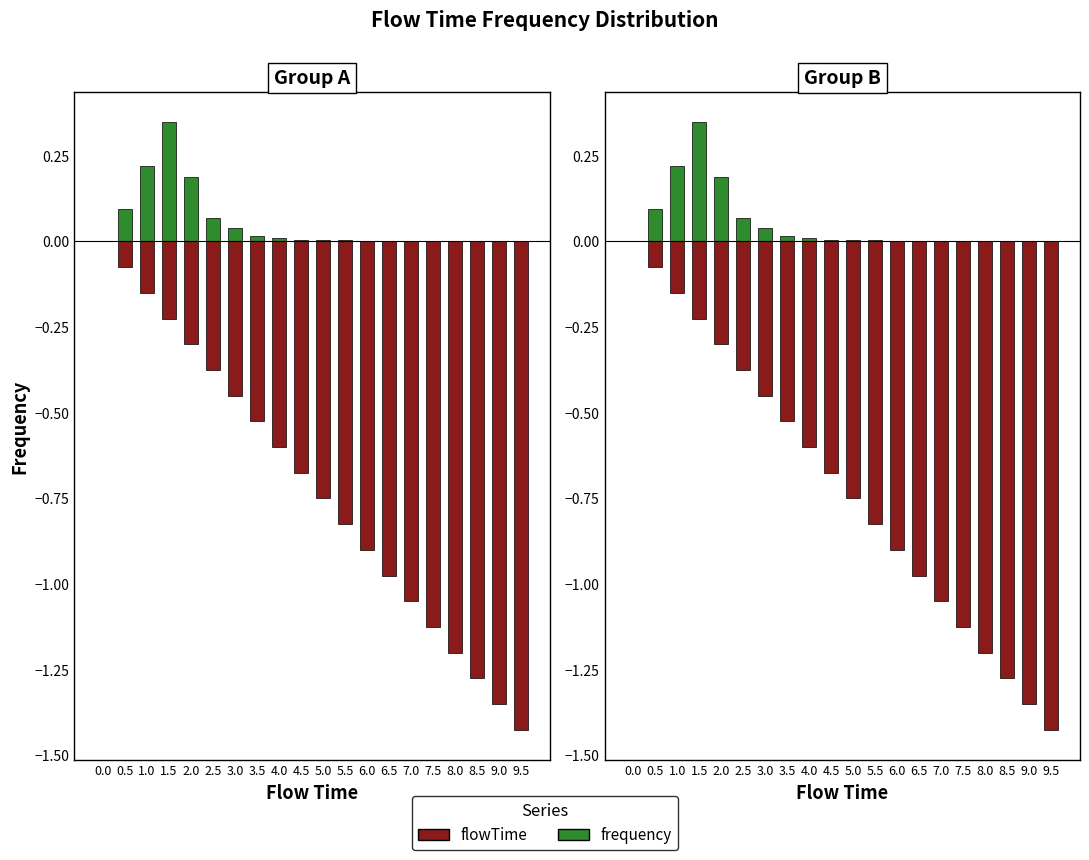

Rank the series by their maximum value, from lowest to highest.

flowTime, frequency